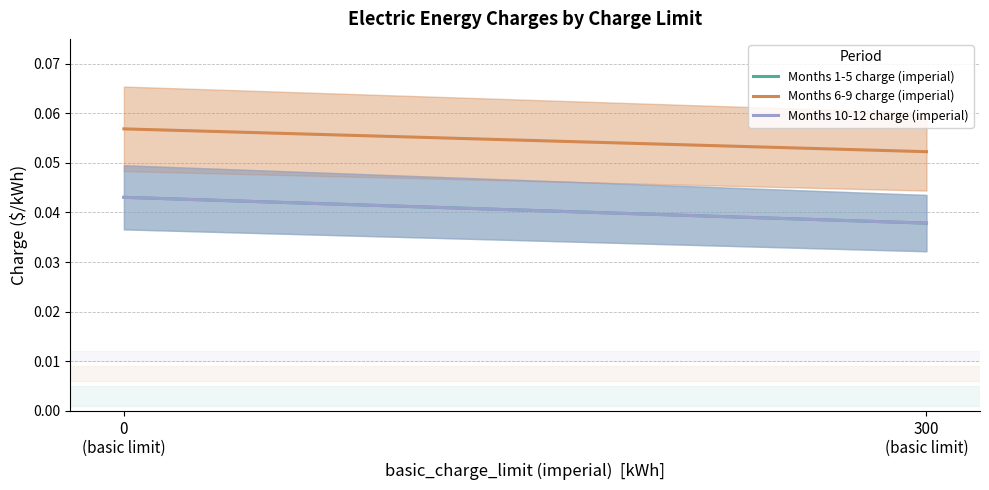

What are all the series names shown in the legend?

Months 1-5 charge (imperial), Months 6-9 charge (imperial), Months 10-12 charge (imperial)